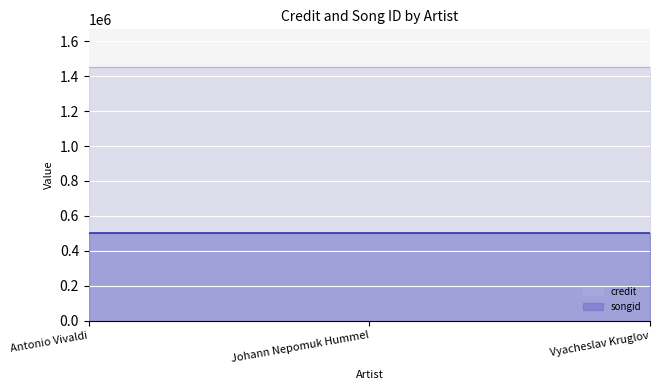

Which series has the largest range (max minus min)?

credit